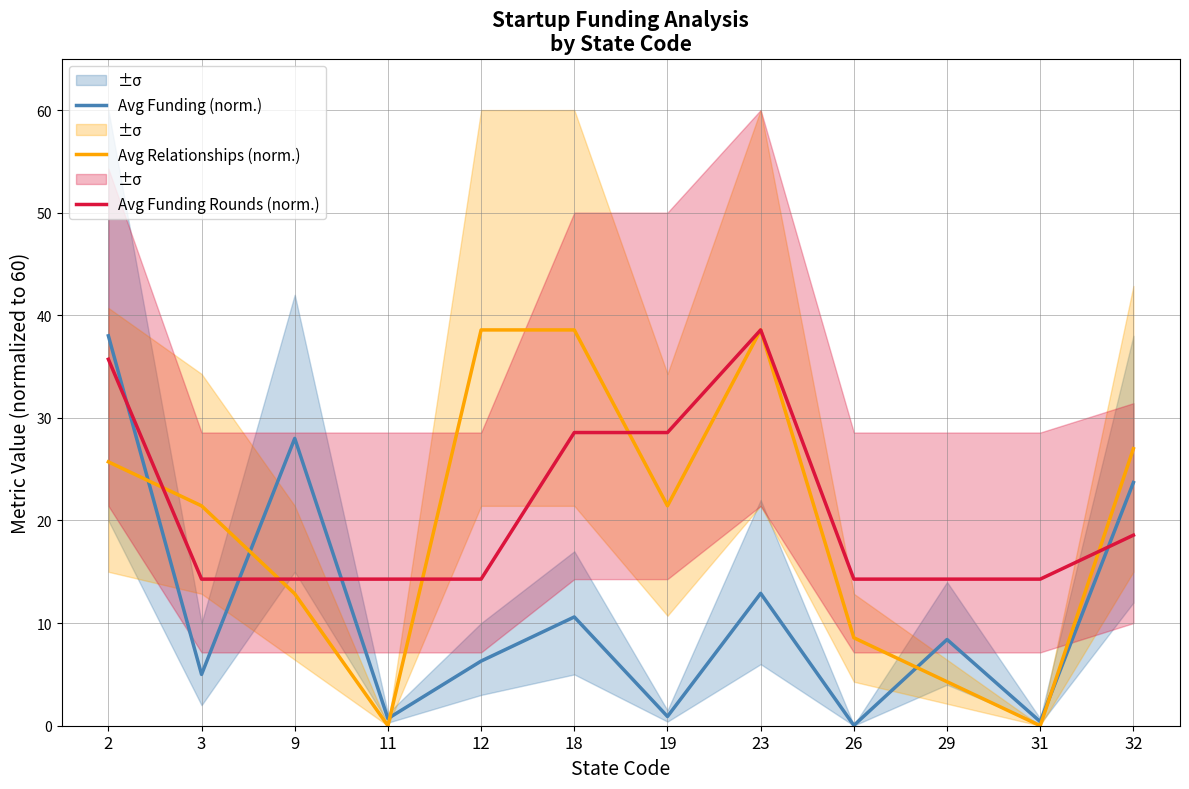

List the series in order of their peak value, highest first.

Avg Relationships (norm.), Avg Funding Rounds (norm.), Avg Funding (norm.)